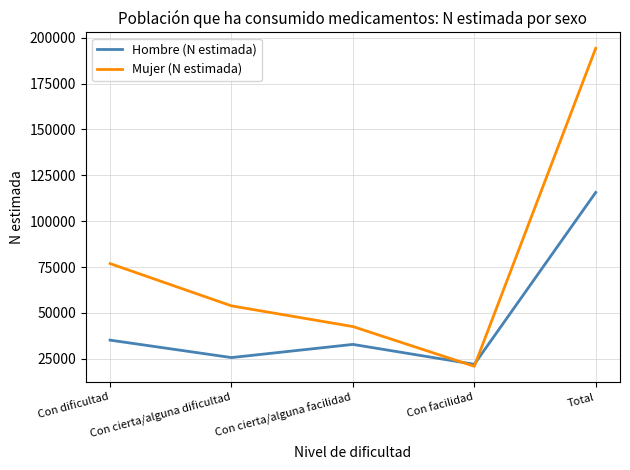

After their last crossing, which series has the higher values: Hombre (N estimada) or Mujer (N estimada)?

Mujer (N estimada)